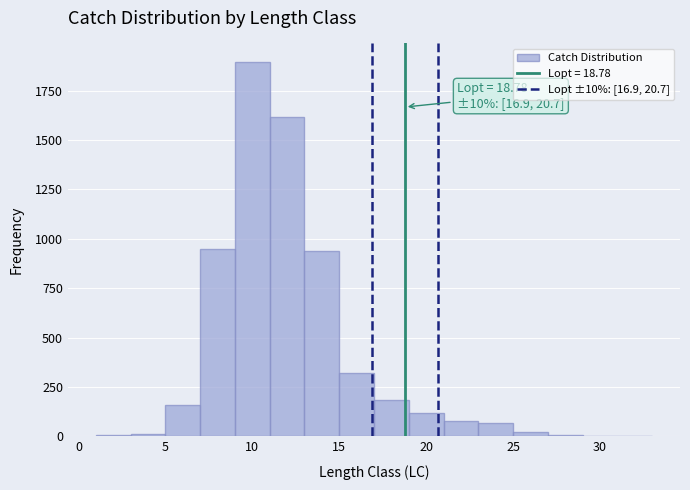

Which range on the x-axis has the tallest bar?

9 to 11